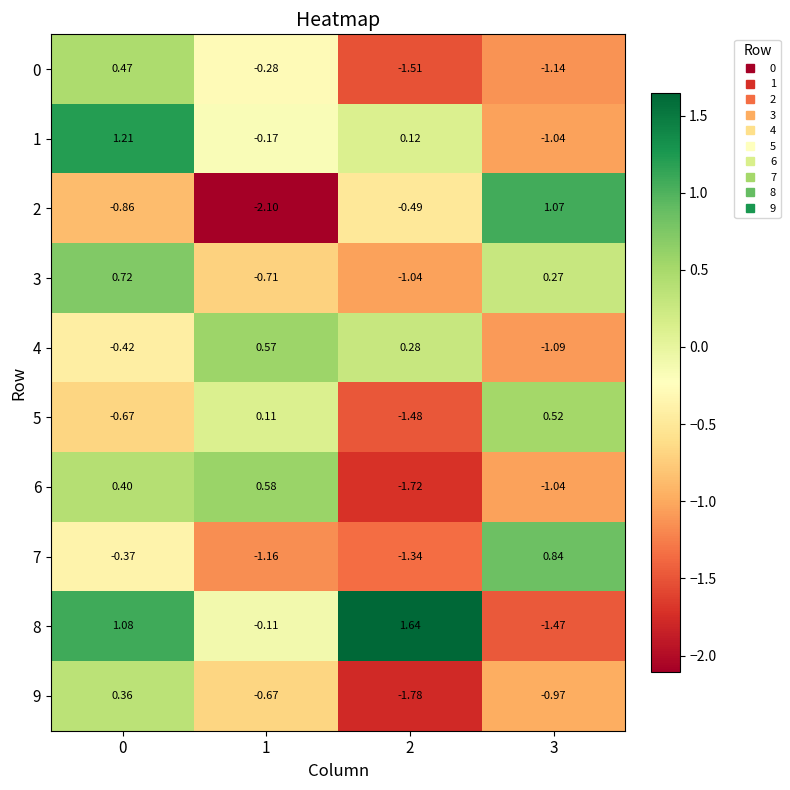

Is the value of 3 at 1 greater than the value of 9 at 3?

Yes